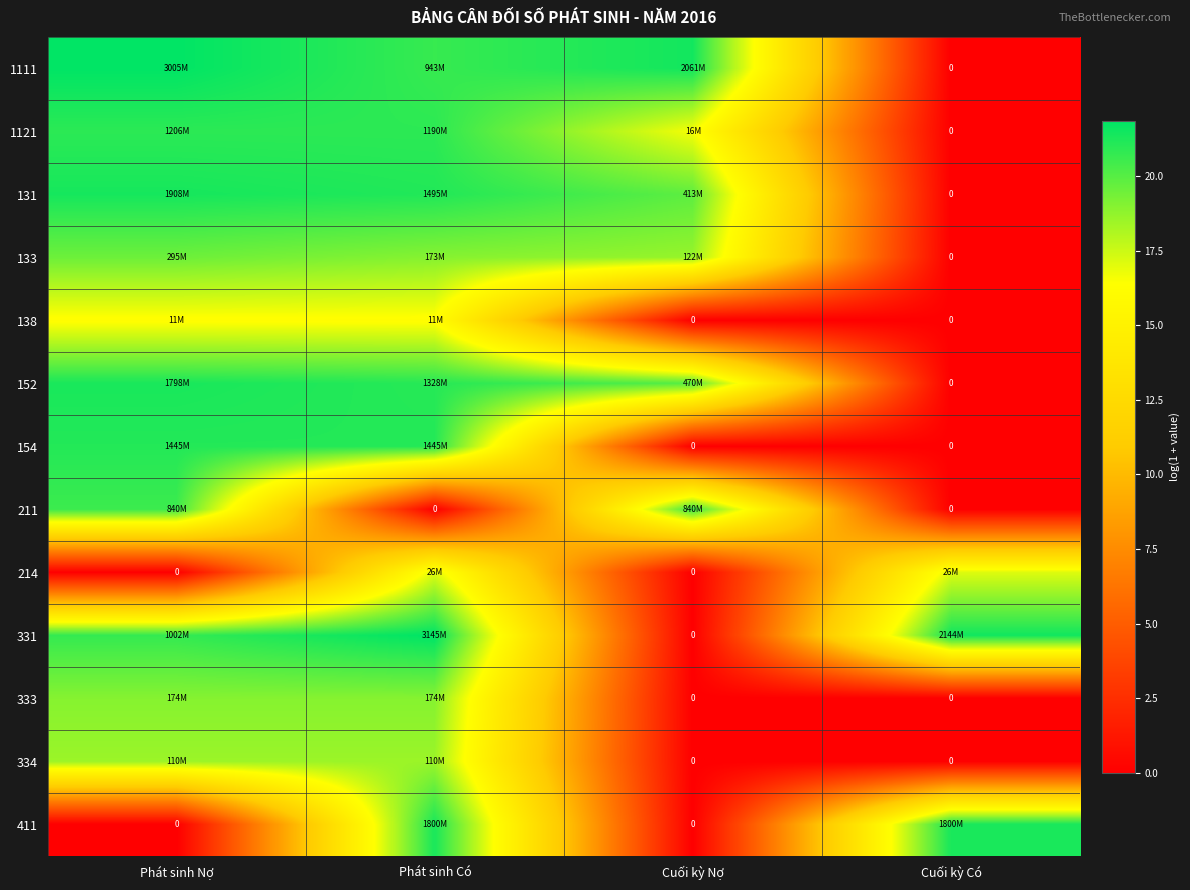

At which category is the sum across all series the highest?

Phát sinh Có